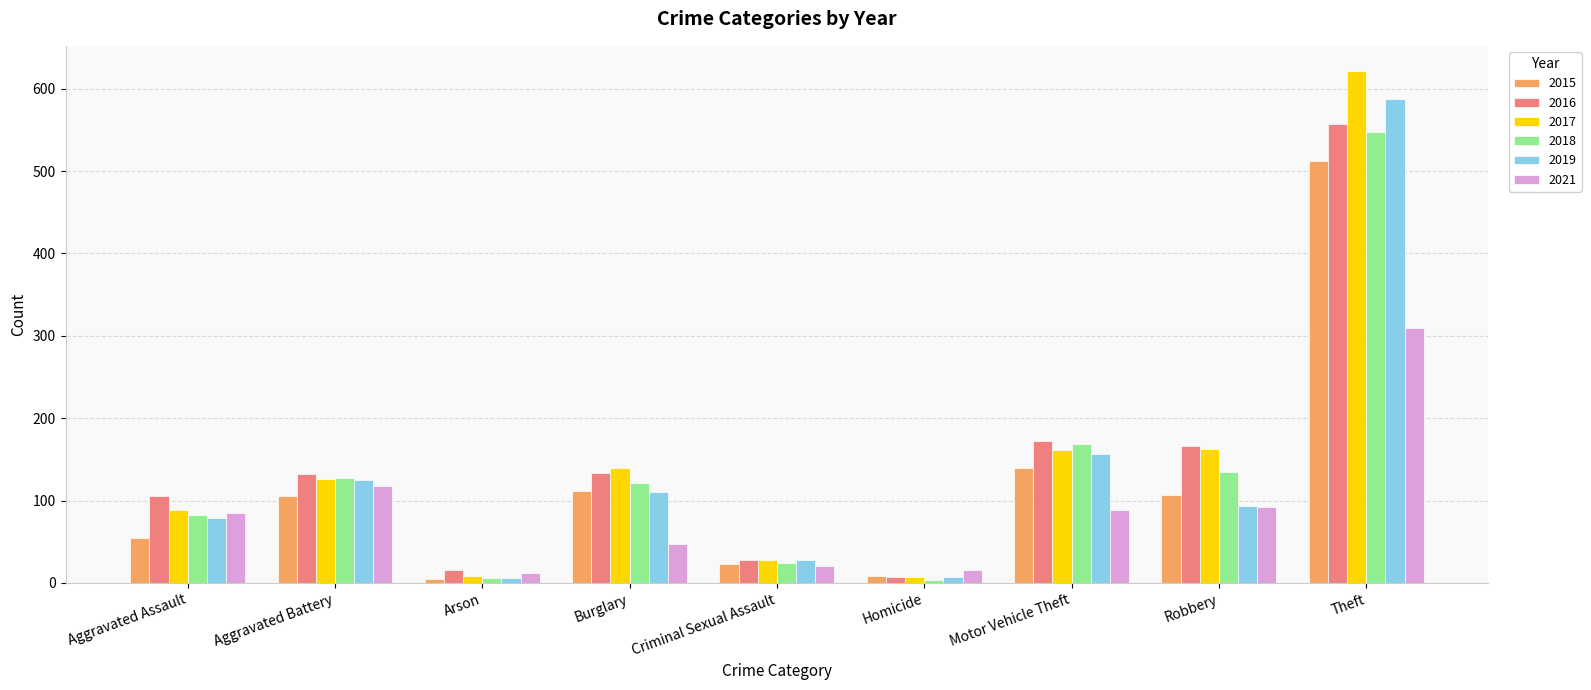

What position from the right is Arson?

7